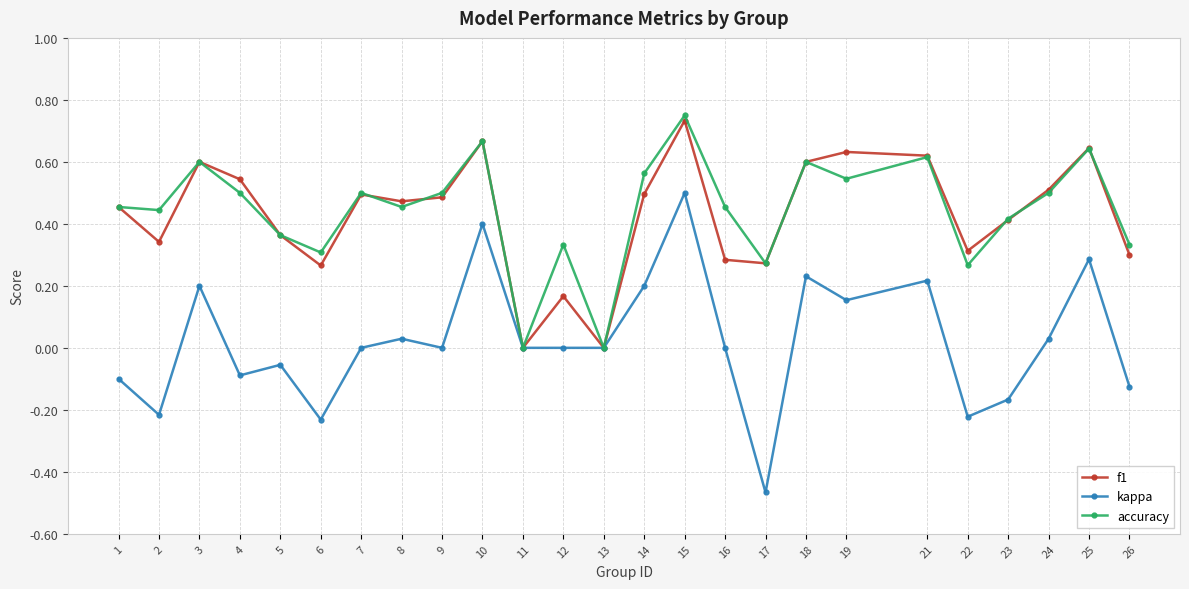

What are all the series names shown in the legend?

f1, kappa, accuracy